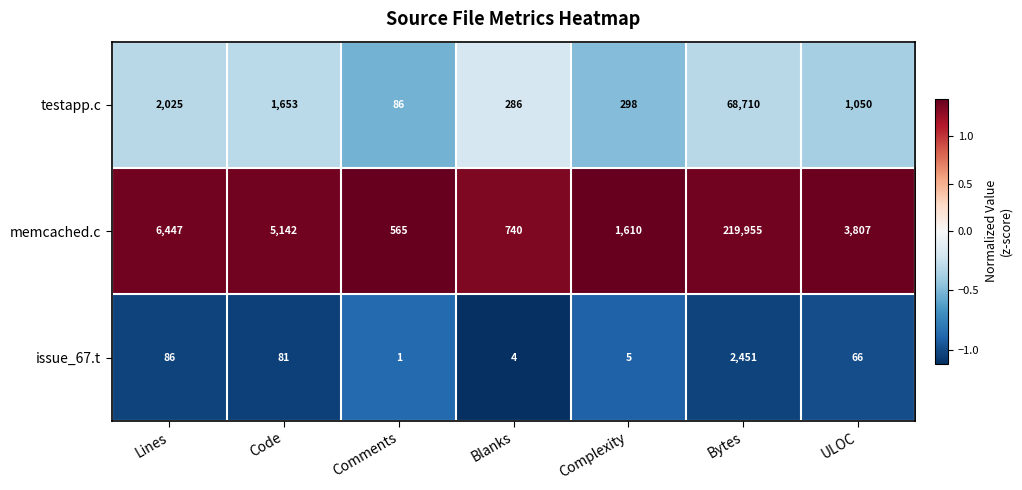

True or false: issue_67.t has a value of 5 at Complexity.

True